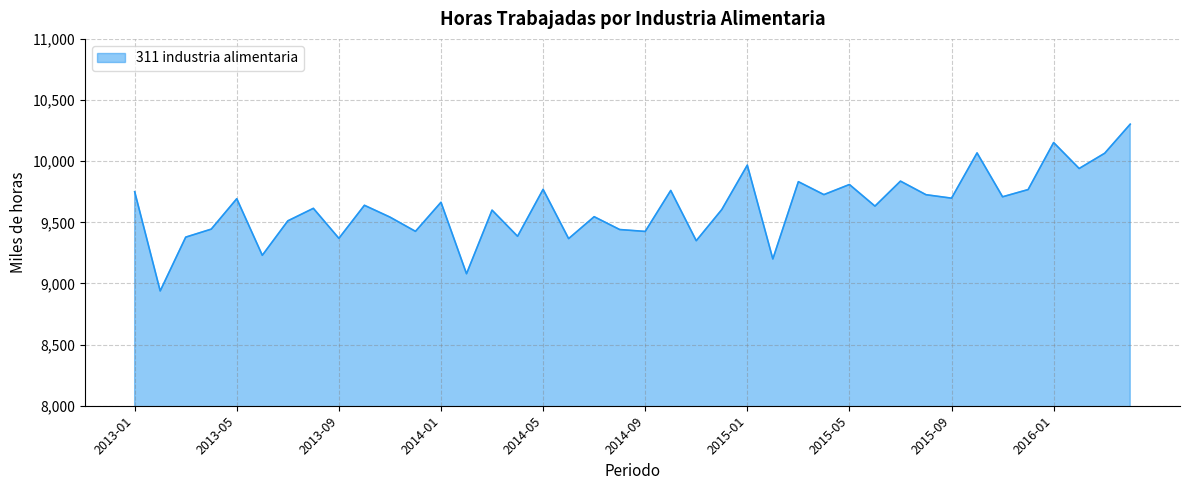

What is the difference between the maximum and minimum values?

1363.5